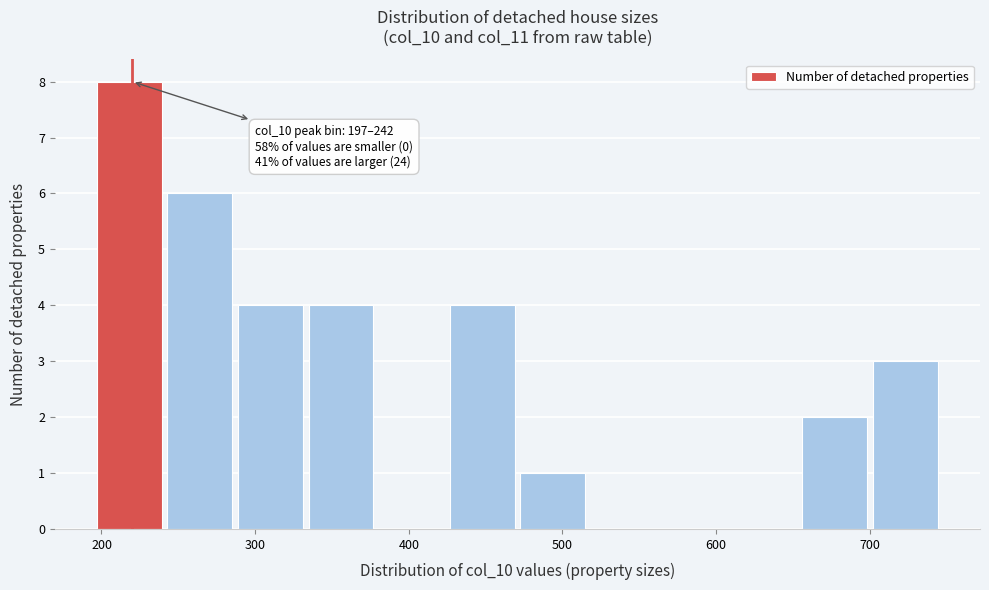

Over which range of the x-axis is the bar tallest?

200 to 240